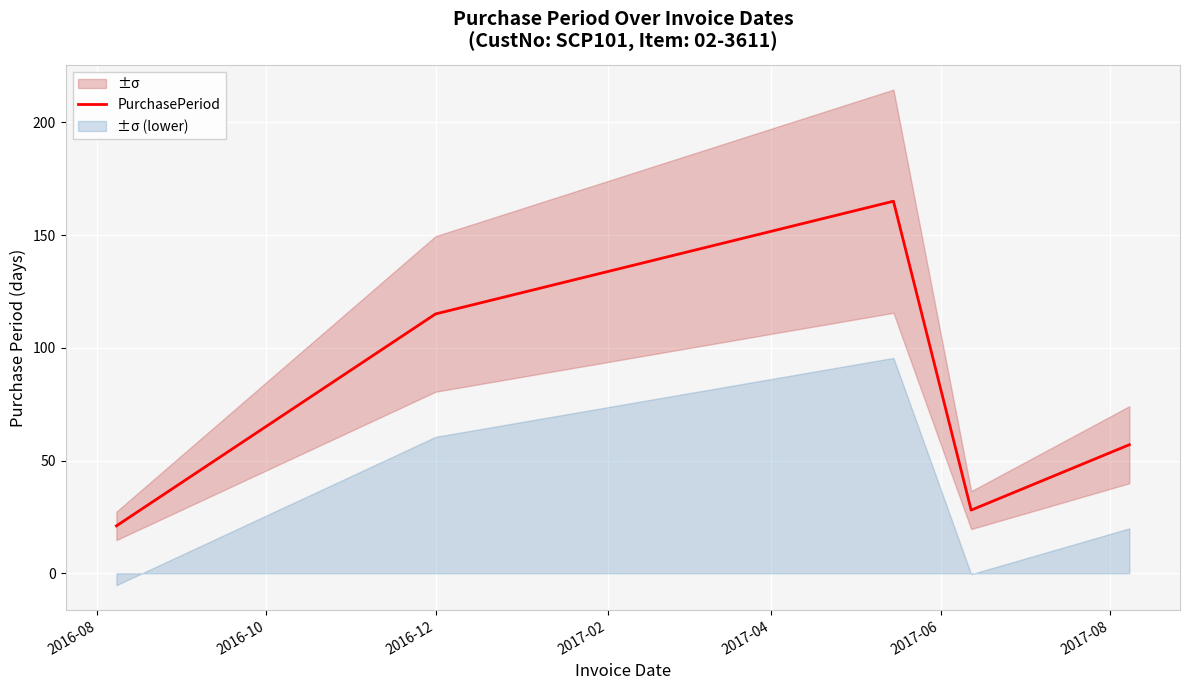

What is the lowest value of the PurchasePeriod series?

21